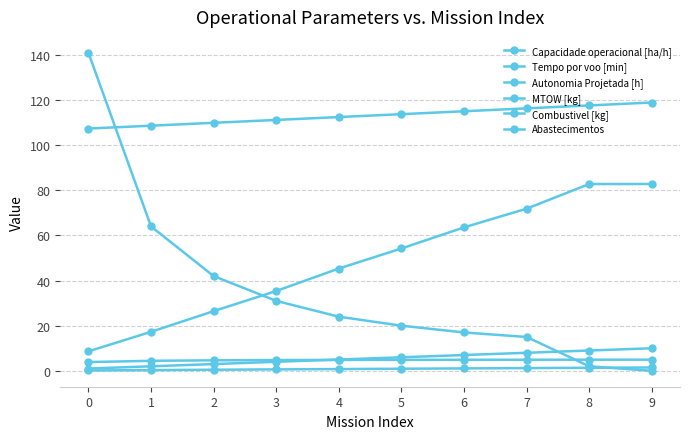

How many lines are shown in the chart?

6